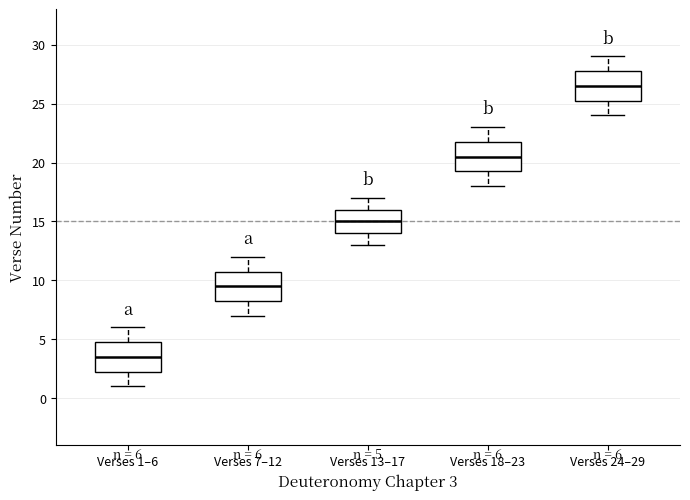

Which box has the highest median line?

Verses 24–29